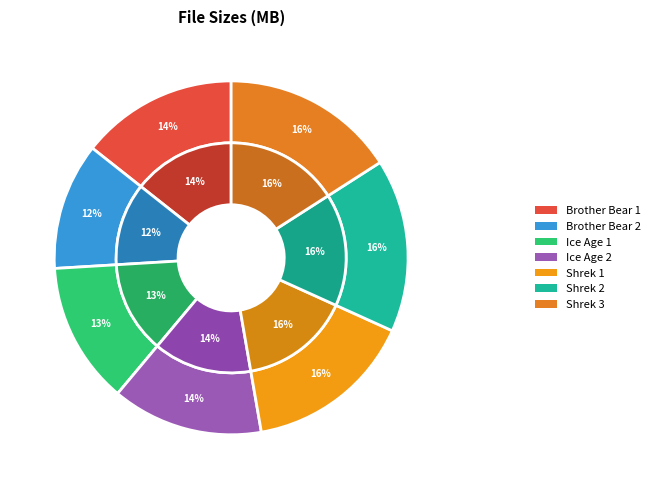

How many slices are in this pie chart?

7